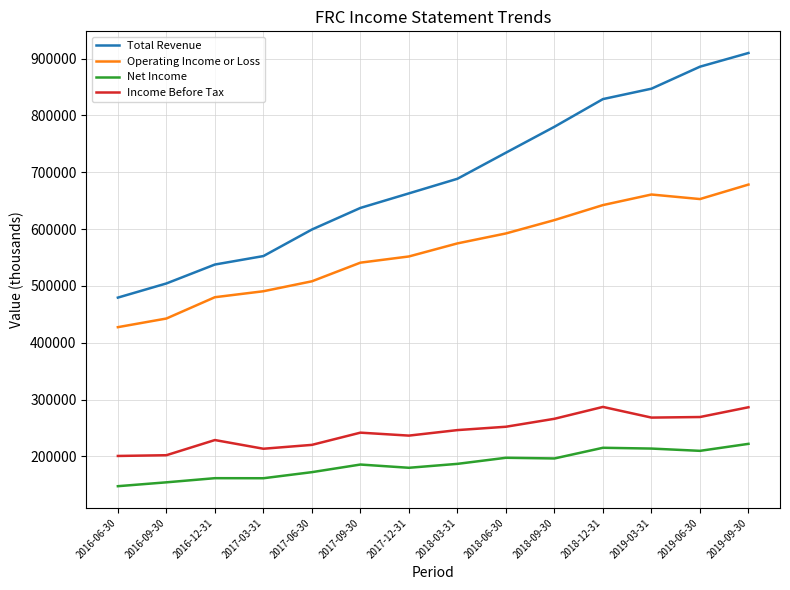

True or false: Net Income and Total Revenue cross at least once.

False